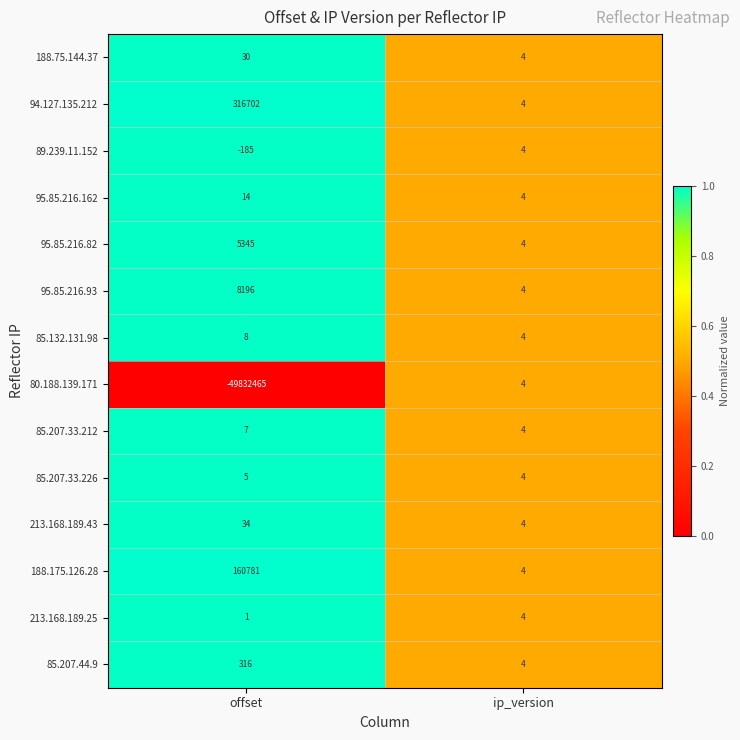

The value of 85.207.33.226 at offset is 5. True or false?

True